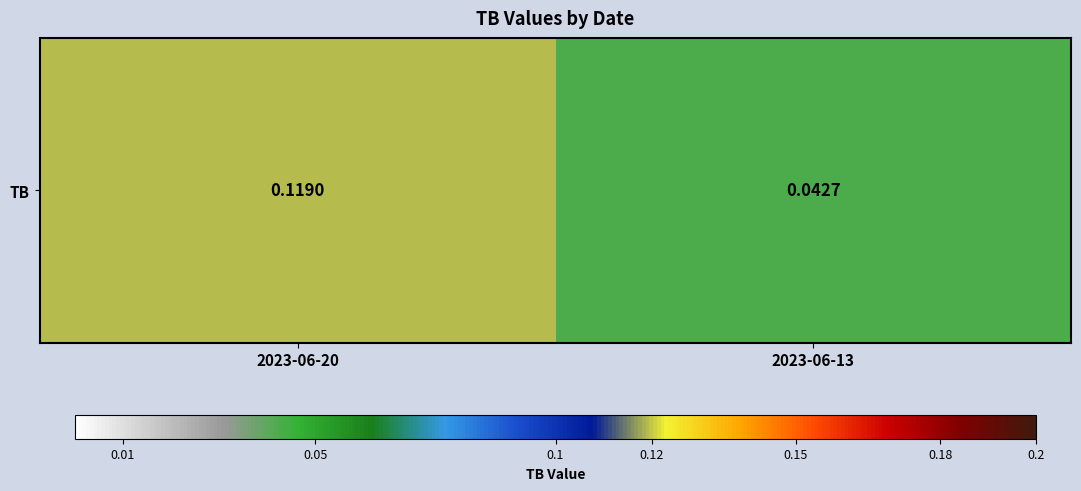

List the labels in order of value, largest first.

2023-06-20, 2023-06-13